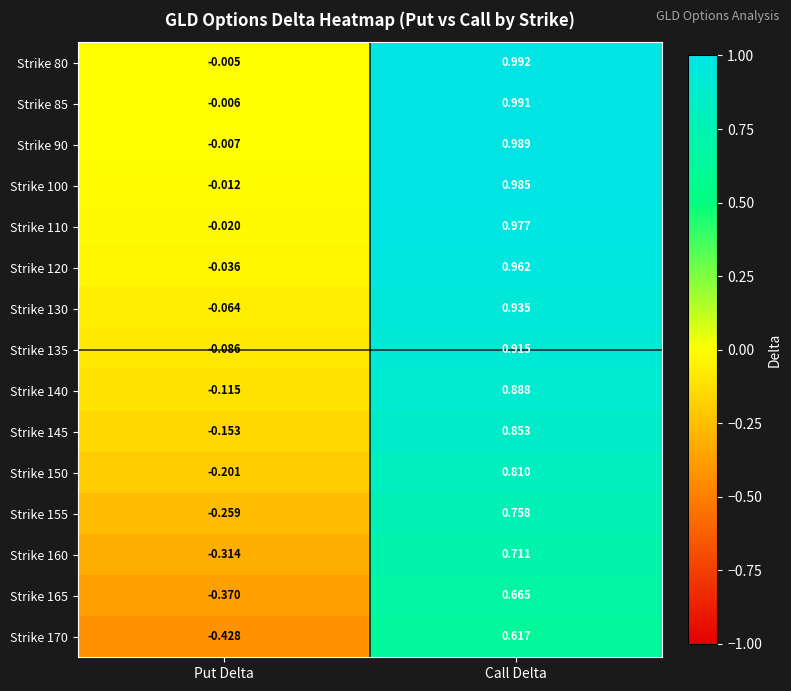

List the series in order of their peak value, highest first.

Strike 80, Strike 85, Strike 90, Strike 100, Strike 110, Strike 120, Strike 130, Strike 135, Strike 140, Strike 145, Strike 150, Strike 155, Strike 160, Strike 165, Strike 170